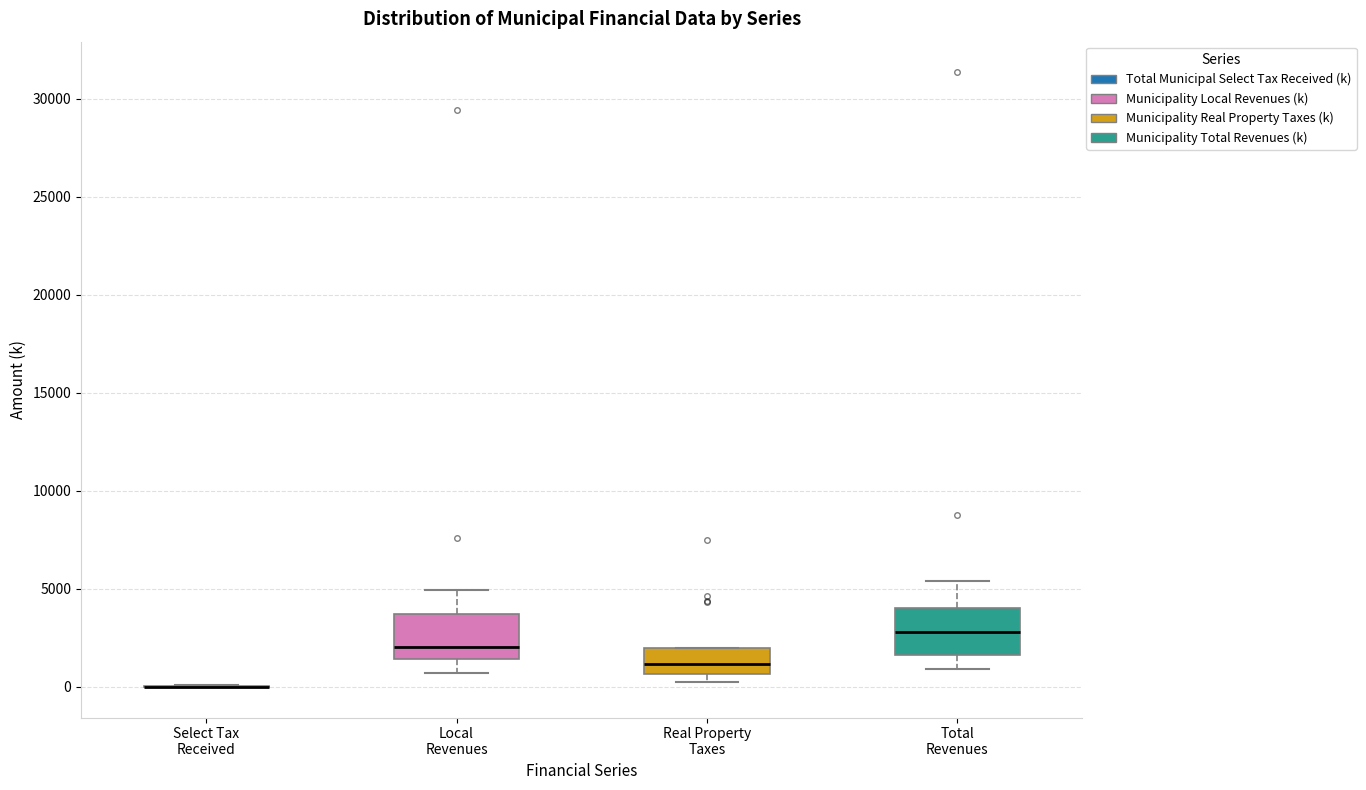

Reading left to right, read every box against the y-axis: the position of its median line, the range the box covers, and the ends of its whiskers. The values are not printed on the chart, so give them approximately, as read against the axis.

Select Tax Received: box collapsed to a line at 0, whiskers 0 to 0
Local Revenues: median 2000, box 1500 to 3500, whiskers 500 to 5000
Real Property Taxes: median 1000, box 500 to 2000, whiskers 500 (just below the box's lower edge) to 2000
Total Revenues: median 3000, box 1500 to 4000, whiskers 1000 to 5500